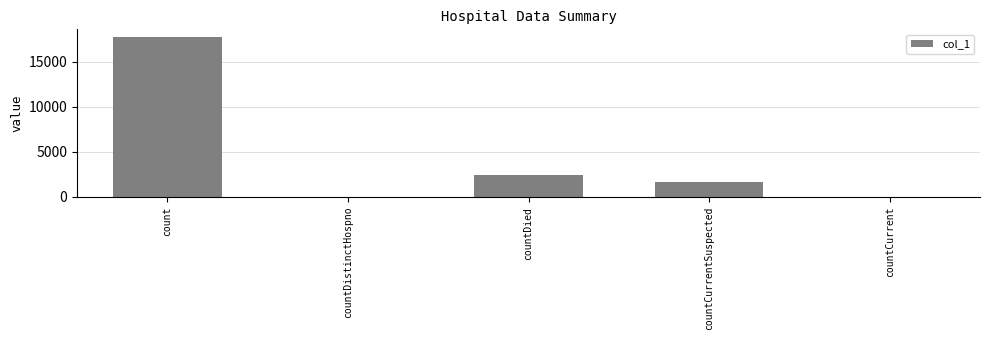

The chart shows a value of 17723 at count. True or false?

True